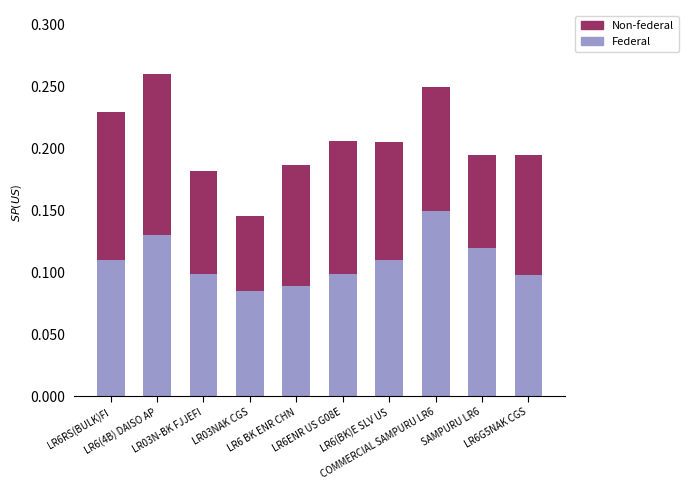

How many Federal values are between 0 and 1?

10